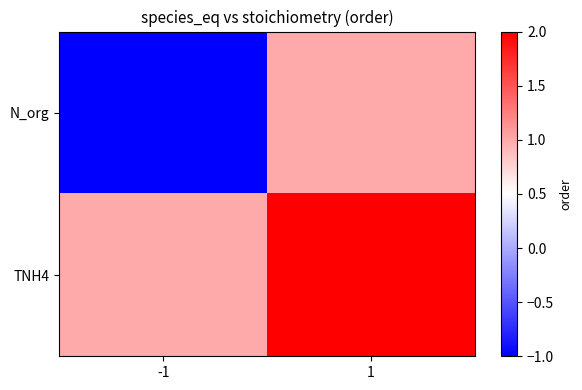

List the series in order of their peak value, lowest first.

N_org, TNH4